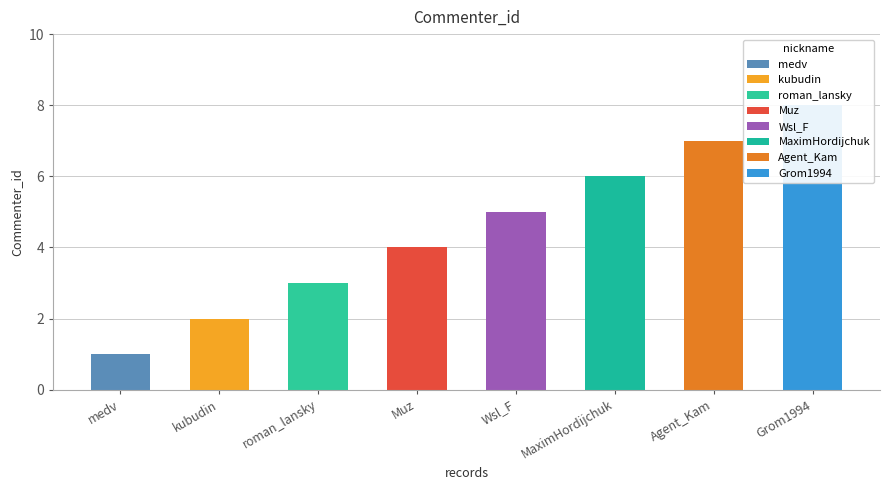

Read the value at Agent_Kam.

7